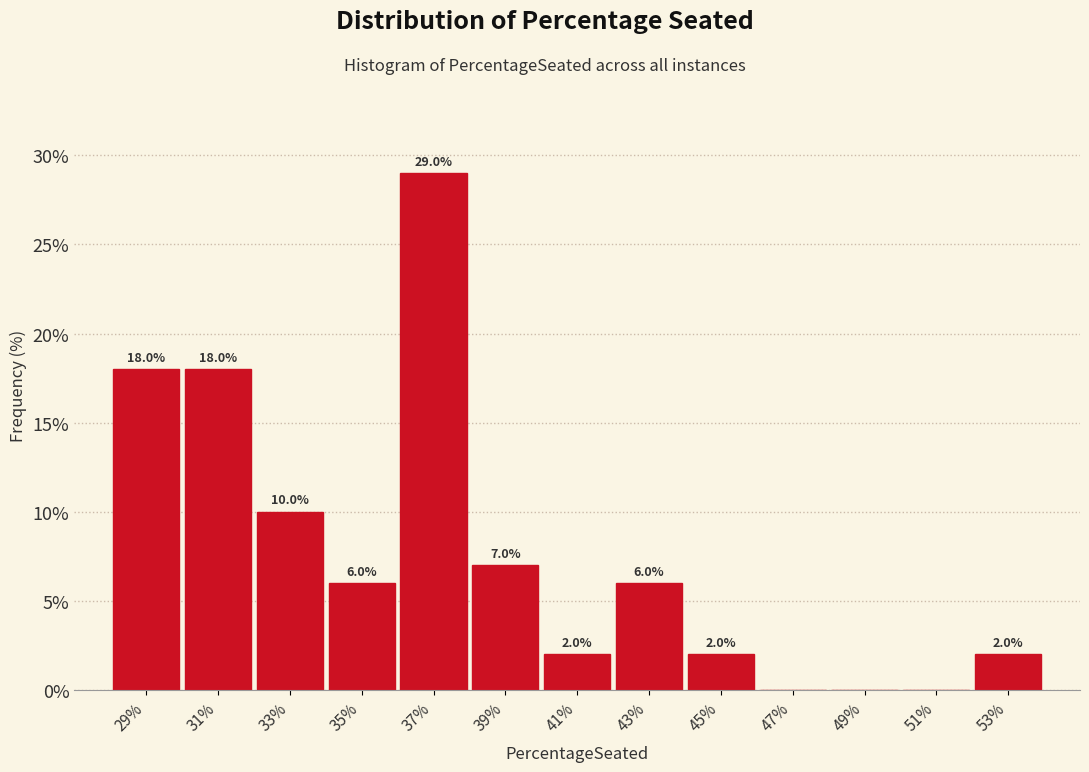

Reading left to right, what are all the values shown in this chart?

29%=18.0	31%=18.0	33%=10.0	35%=6.0	37%=29.0	39%=7.0	41%=2.0	43%=6.0	45%=2.0	47%=0.0	49%=0.0	51%=0.0	53%=2.0